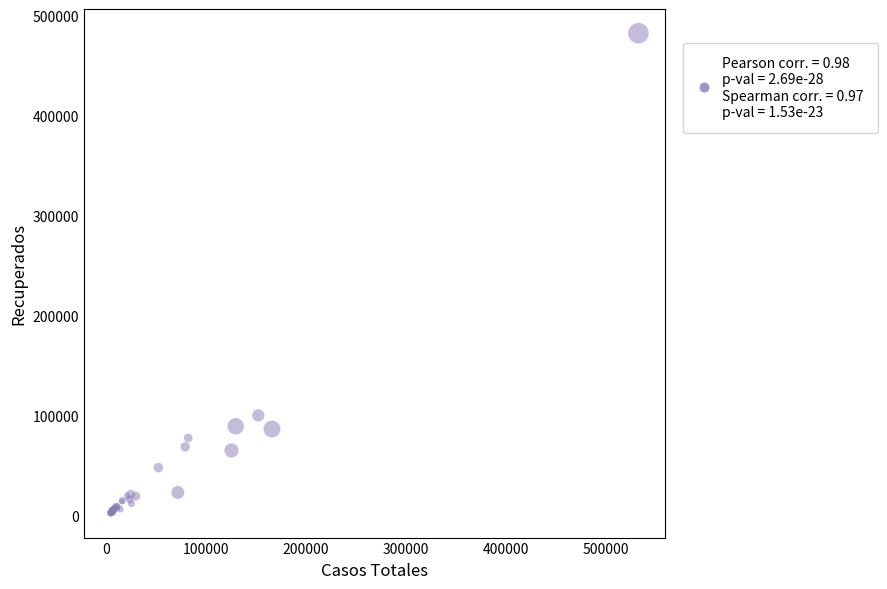

What Y value in the scatter plot is closest to 242103?

100269